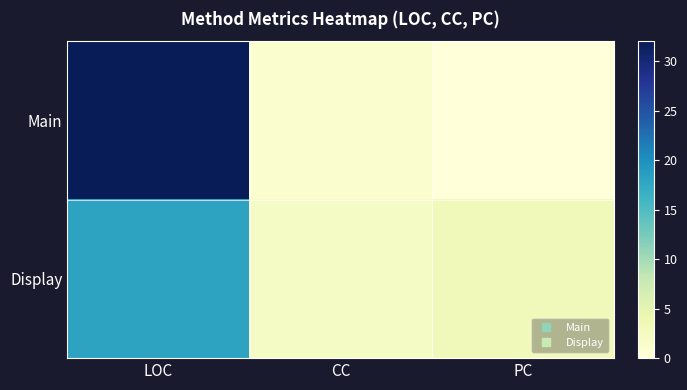

At how many categories does at least one series exceed 28?

1